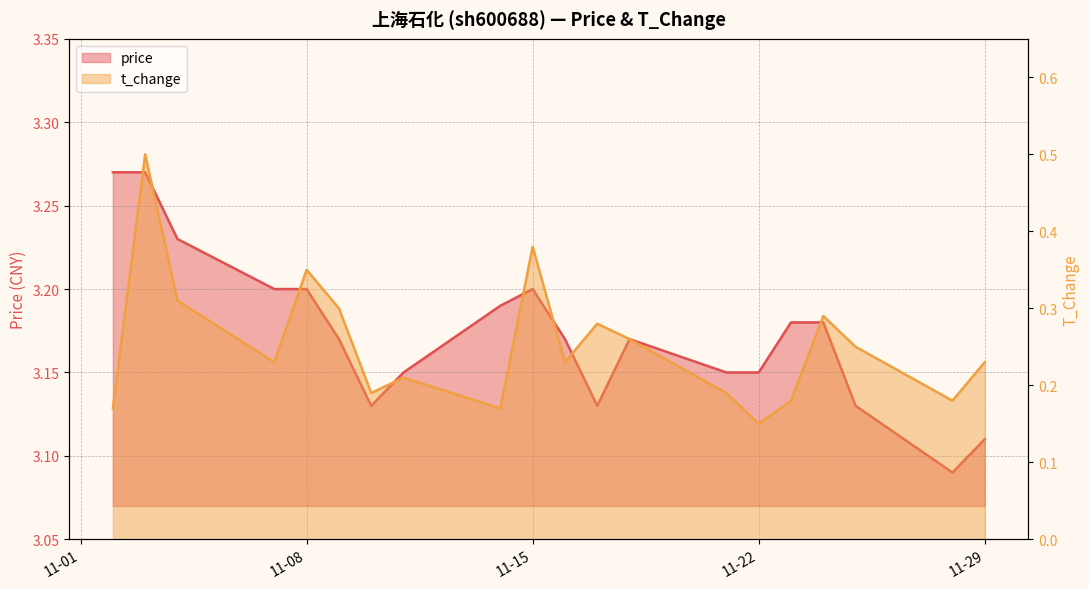

True or false: t_change and price intersect in this chart.

False